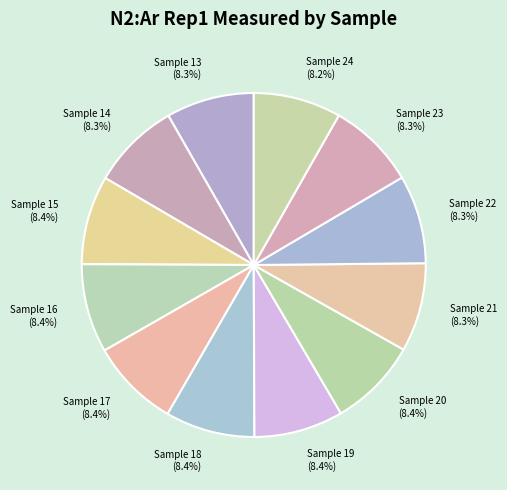

Combined, do Sample 24 (8.2%) and Sample 16 (8.4%) account for over 50%?

No